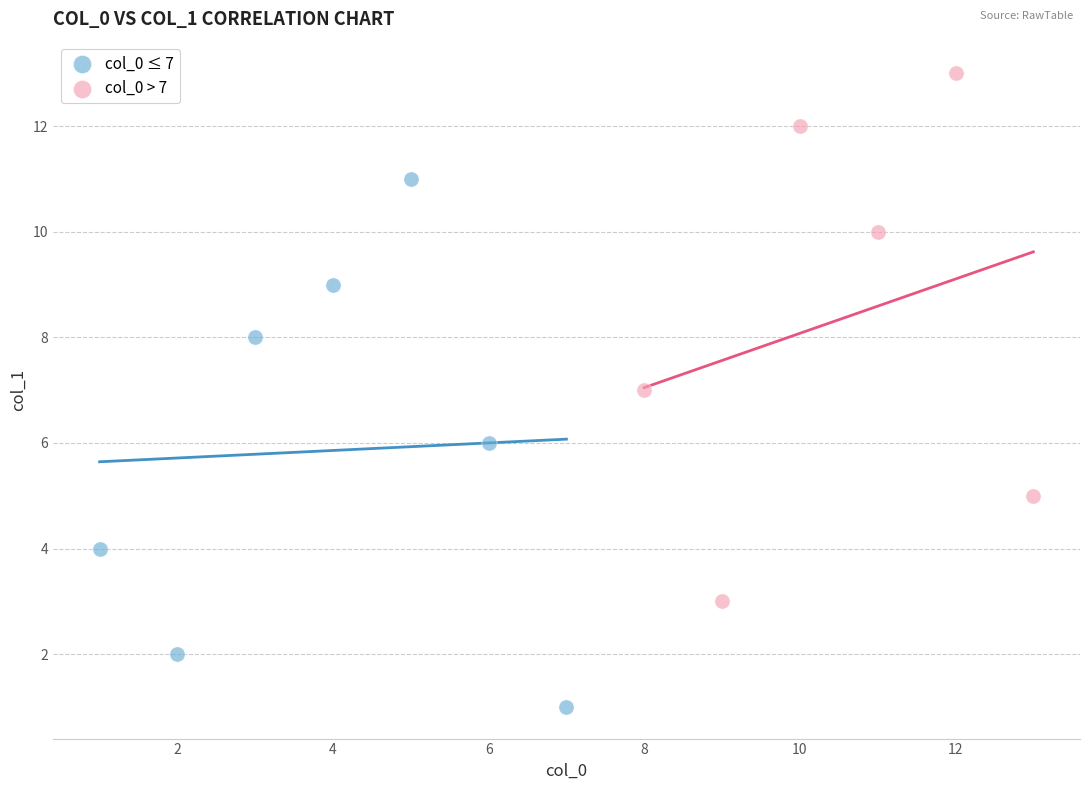

Which series reaches the maximum Y coordinate?

col_0 > 7